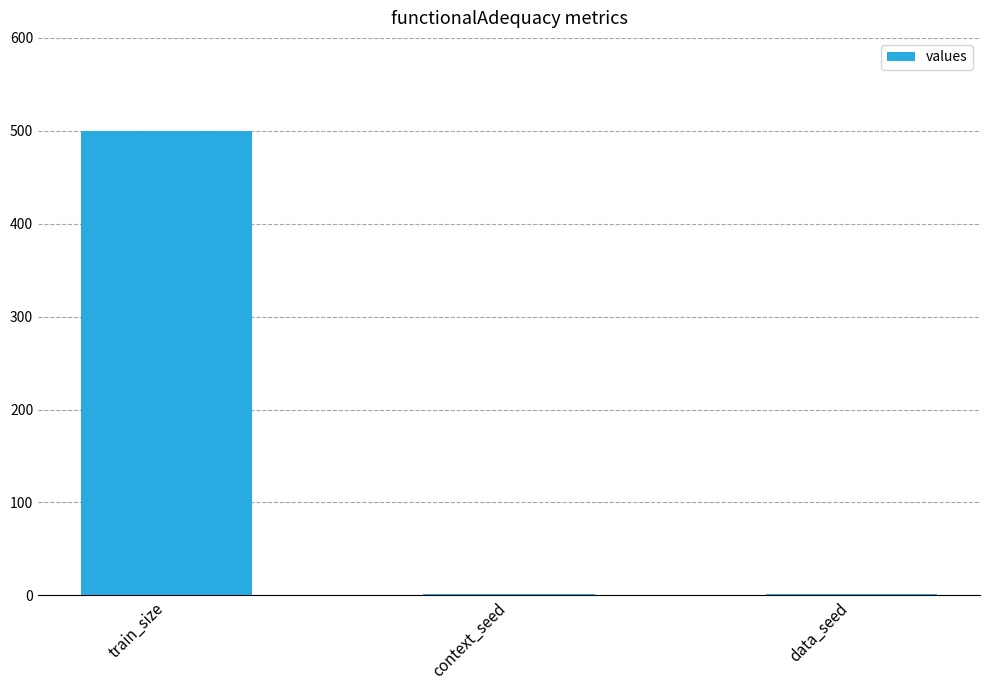

Is it true that the value at train_size is 500?

True